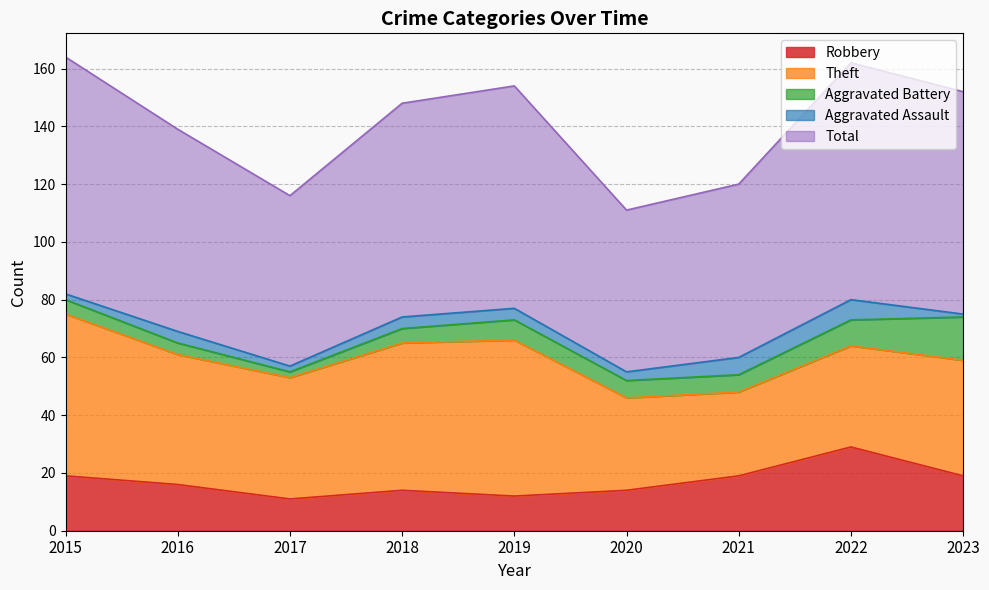

What are all the series names shown in the legend?

Robbery, Theft, Aggravated Battery, Aggravated Assault, Total